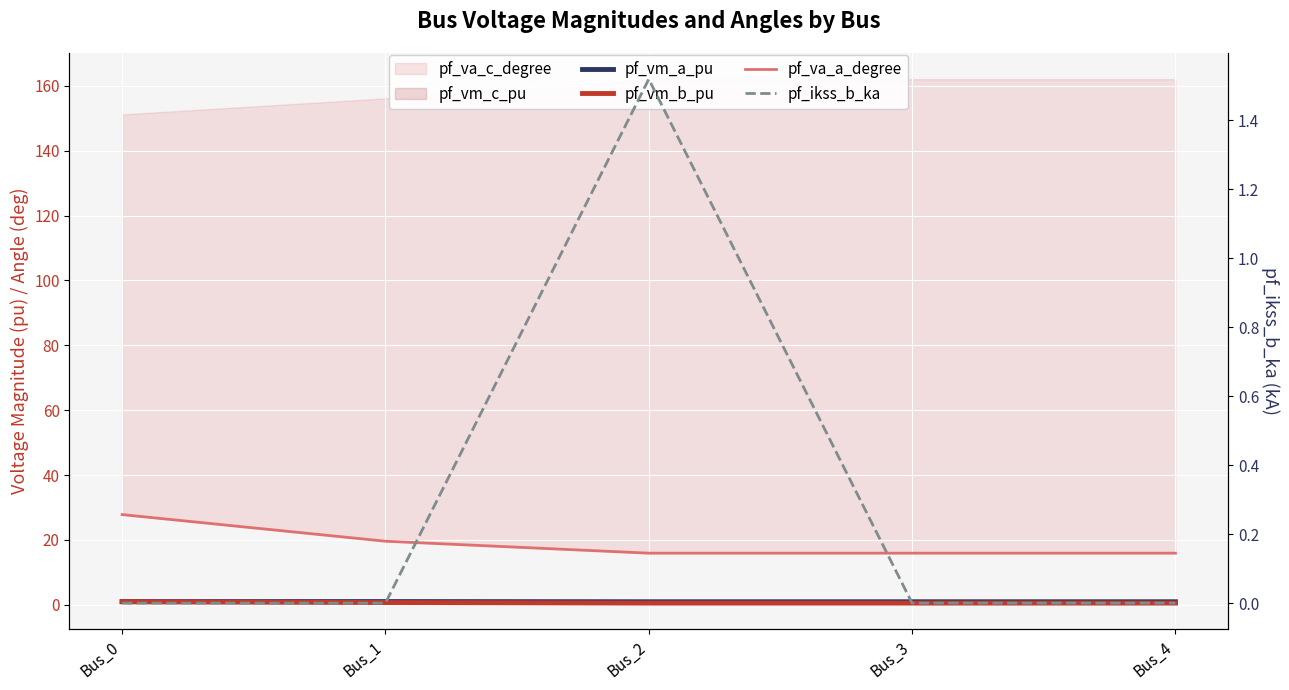

Which series ends up on top after the final intersection of pf_vm_a_pu and pf_ikss_b_ka?

pf_vm_a_pu